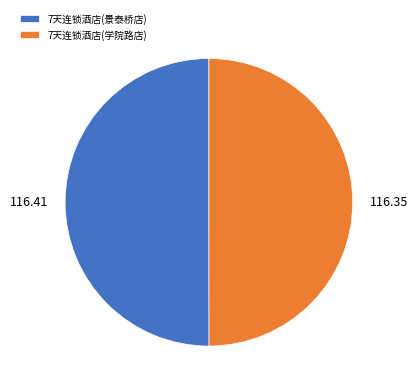

Approximately how many times larger is the value at 7天连锁酒店(景泰桥店) compared to 7天连锁酒店(学院路店)?

1.0